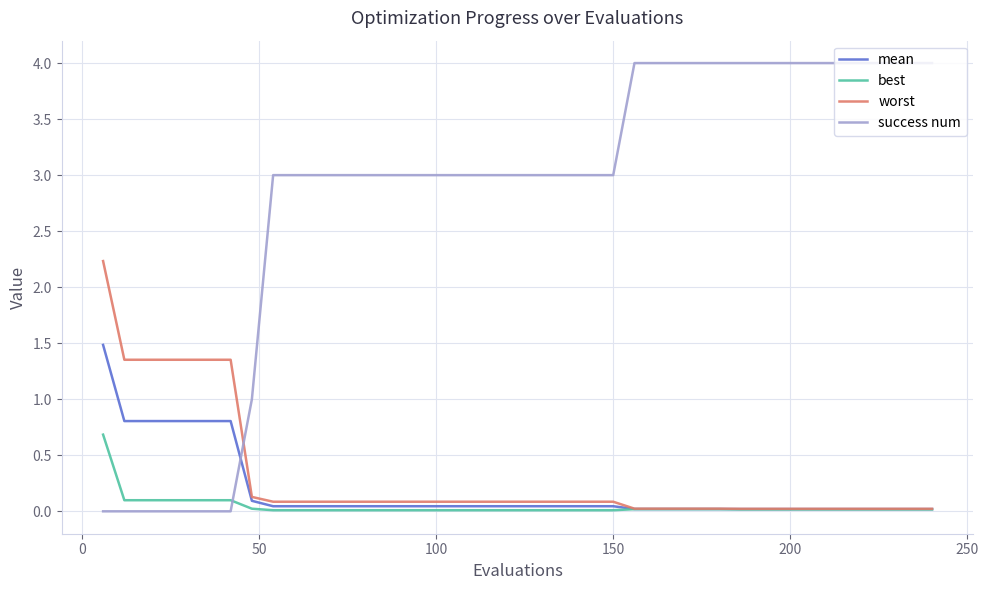

What is the difference between the second highest and minimum values in the worst series?

1.3